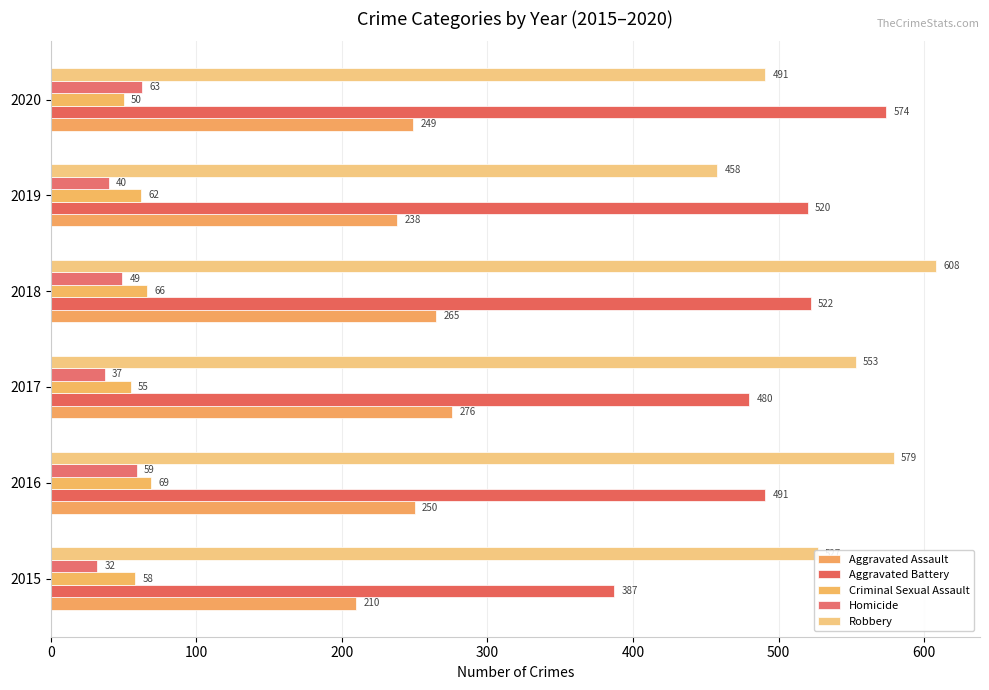

Reading right to left, list all the values displayed in this chart.

Aggravated Assault: 249	238	265	276	250	210
Aggravated Battery: 574	520	522	480	491	387
Criminal Sexual Assault: 50	62	66	55	69	58
Homicide: 63	40	49	37	59	32
Robbery: 491	458	608	553	579	527